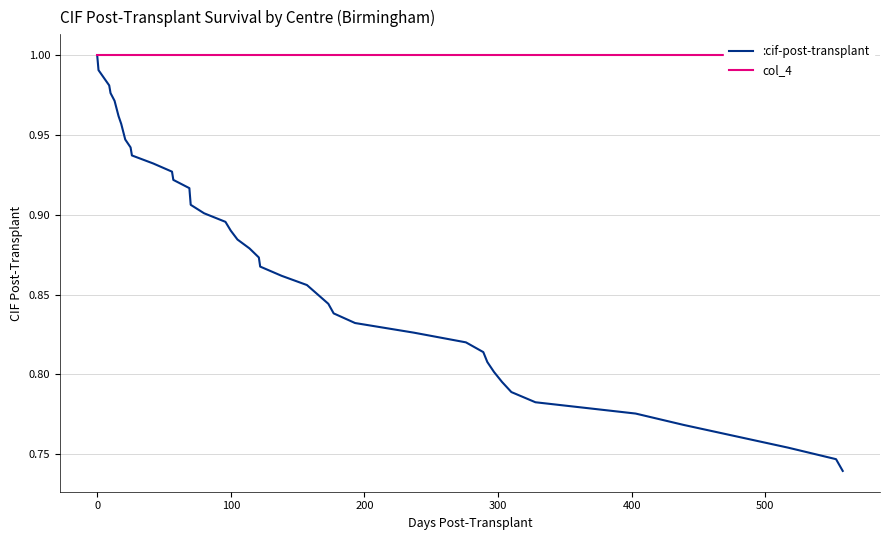

Rank the series by their maximum value, from lowest to highest.

:cif-post-transplant, col_4